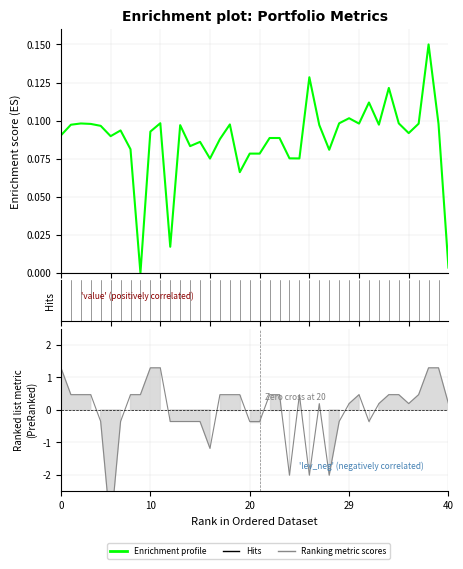

How many data points in value are above 0?

39